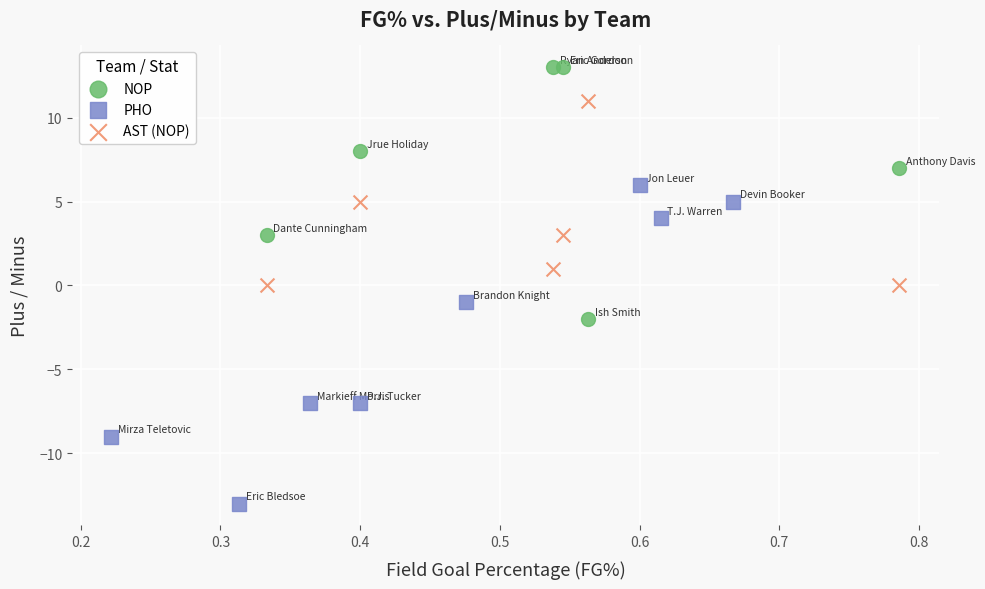

Which series has the widest spread of Y values?

PHO